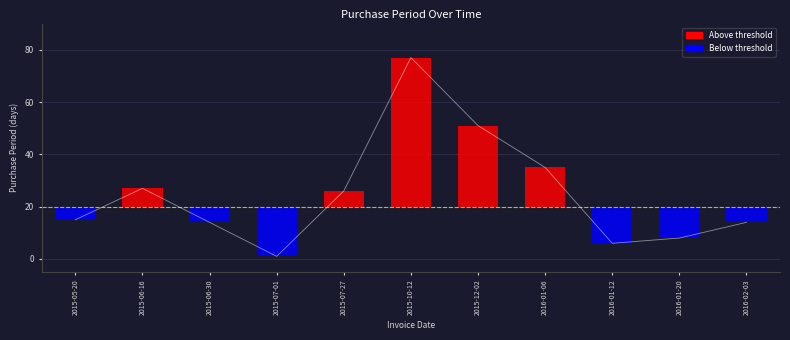

What is the value of the 8th bar from the left?

35